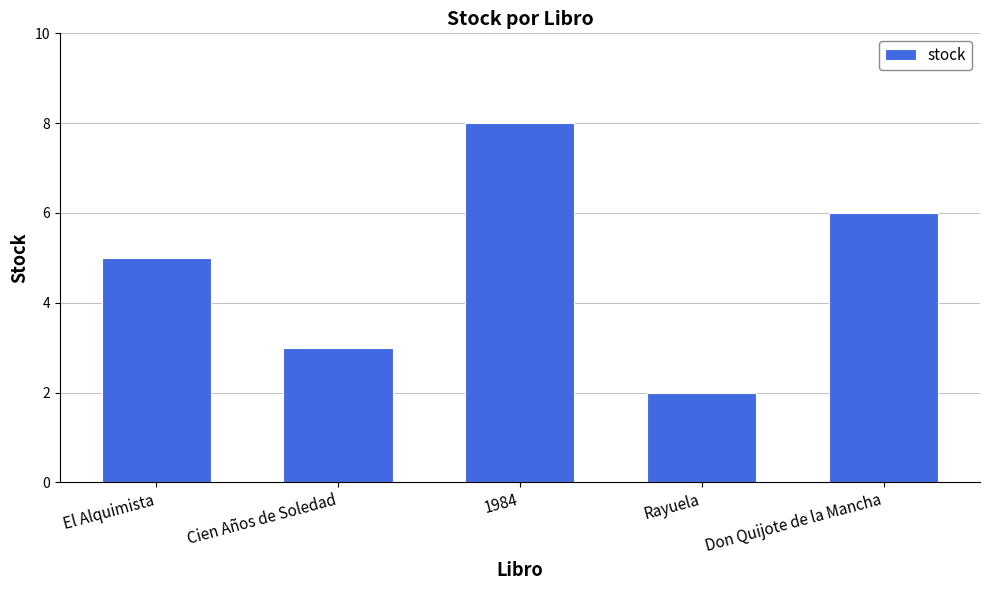

What is the value of the 1st bar from the left?

5